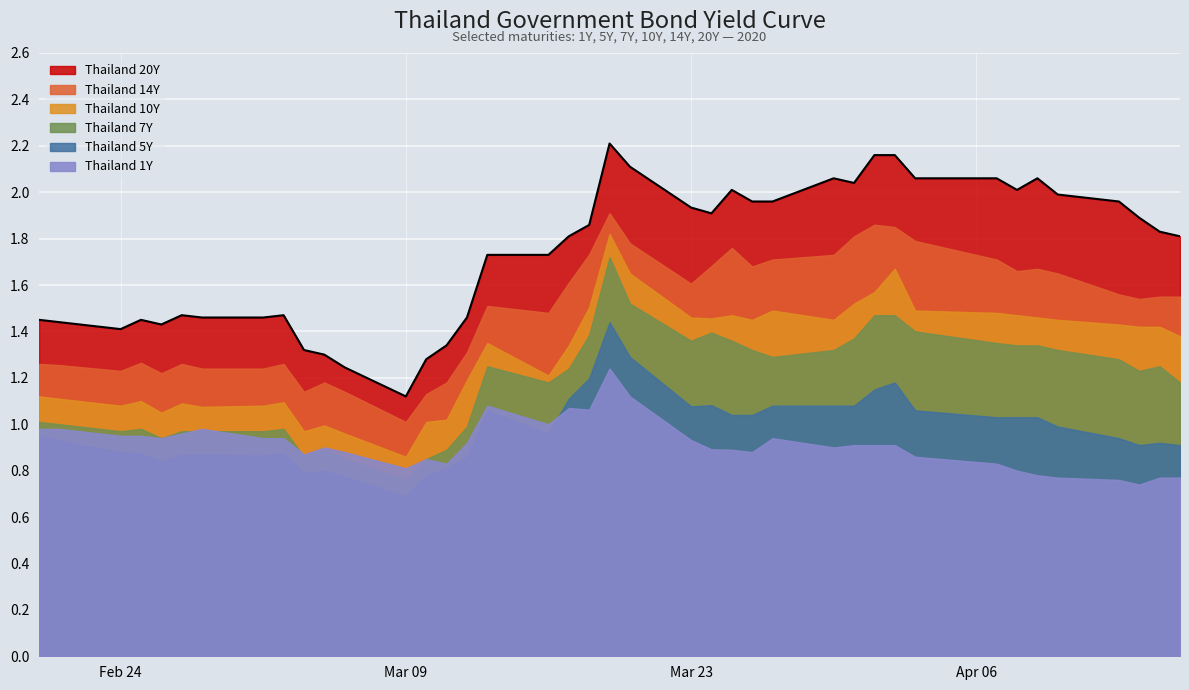

Reading right to left, extract all data points from this chart.

Thailand 20Y: 2020-04-16=1.8	2020-04-15=1.8	2020-04-14=1.9	2020-04-13=2.0	2020-04-10=2.0	2020-04-09=2.1	2020-04-08=2.0	2020-04-07=2.1	2020-04-03=2.1	2020-04-02=2.2	2020-04-01=2.2	2020-03-31=2.0	2020-03-30=2.1	2020-03-27=2.0	2020-03-26=2.0	2020-03-25=2.0	2020-03-24=1.9	2020-03-23=1.9	2020-03-20=2.1	2020-03-19=2.2	2020-03-18=1.9	2020-03-17=1.8	2020-03-16=1.7	2020-03-13=1.7	2020-03-12=1.5	2020-03-11=1.3	2020-03-10=1.3	2020-03-09=1.1	2020-03-06=1.2	2020-03-05=1.3	2020-03-04=1.3	2020-03-03=1.5	2020-03-02=1.5	2020-02-28=1.5	2020-02-27=1.5	2020-02-26=1.4	2020-02-25=1.4	2020-02-24=1.4	2020-02-21=1.4	2020-02-20=1.4
Thailand 14Y: 2020-04-16=1.6	2020-04-15=1.6	2020-04-14=1.5	2020-04-13=1.6	2020-04-10=1.6	2020-04-09=1.7	2020-04-08=1.7	2020-04-07=1.7	2020-04-03=1.8	2020-04-02=1.9	2020-04-01=1.9	2020-03-31=1.8	2020-03-30=1.7	2020-03-27=1.7	2020-03-26=1.7	2020-03-25=1.8	2020-03-24=1.7	2020-03-23=1.6	2020-03-20=1.8	2020-03-19=1.9	2020-03-18=1.7	2020-03-17=1.6	2020-03-16=1.5	2020-03-13=1.5	2020-03-12=1.3	2020-03-11=1.2	2020-03-10=1.1	2020-03-09=1.0	2020-03-06=1.1	2020-03-05=1.2	2020-03-04=1.1	2020-03-03=1.3	2020-03-02=1.2	2020-02-28=1.2	2020-02-27=1.3	2020-02-26=1.2	2020-02-25=1.3	2020-02-24=1.2	2020-02-21=1.3	2020-02-20=1.3
Thailand 10Y: 2020-04-16=1.4	2020-04-15=1.4	2020-04-14=1.4	2020-04-13=1.4	2020-04-10=1.4	2020-04-09=1.5	2020-04-08=1.5	2020-04-07=1.5	2020-04-03=1.5	2020-04-02=1.7	2020-04-01=1.6	2020-03-31=1.5	2020-03-30=1.4	2020-03-27=1.5	2020-03-26=1.4	2020-03-25=1.5	2020-03-24=1.5	2020-03-23=1.5	2020-03-20=1.6	2020-03-19=1.8	2020-03-18=1.5	2020-03-17=1.3	2020-03-16=1.2	2020-03-13=1.4	2020-03-12=1.2	2020-03-11=1.0	2020-03-10=1.0	2020-03-09=0.9	2020-03-06=1.0	2020-03-05=1.0	2020-03-04=1.0	2020-03-03=1.1	2020-03-02=1.1	2020-02-28=1.1	2020-02-27=1.1	2020-02-26=1.1	2020-02-25=1.1	2020-02-24=1.1	2020-02-21=1.1	2020-02-20=1.1
Thailand 7Y: 2020-04-16=1.2	2020-04-15=1.2	2020-04-14=1.2	2020-04-13=1.3	2020-04-10=1.3	2020-04-09=1.3	2020-04-08=1.3	2020-04-07=1.4	2020-04-03=1.4	2020-04-02=1.5	2020-04-01=1.5	2020-03-31=1.4	2020-03-30=1.3	2020-03-27=1.3	2020-03-26=1.3	2020-03-25=1.4	2020-03-24=1.4	2020-03-23=1.4	2020-03-20=1.5	2020-03-19=1.7	2020-03-18=1.4	2020-03-17=1.2	2020-03-16=1.2	2020-03-13=1.2	2020-03-12=1.0	2020-03-11=0.9	2020-03-10=0.8	2020-03-09=0.8	2020-03-06=0.8	2020-03-05=0.9	2020-03-04=0.9	2020-03-03=1.0	2020-03-02=1.0	2020-02-28=1.0	2020-02-27=1.0	2020-02-26=0.9	2020-02-25=1.0	2020-02-24=1.0	2020-02-21=1.0	2020-02-20=1.0
Thailand 5Y: 2020-04-16=0.9	2020-04-15=0.9	2020-04-14=0.9	2020-04-13=0.9	2020-04-10=1.0	2020-04-09=1.0	2020-04-08=1.0	2020-04-07=1.0	2020-04-03=1.1	2020-04-02=1.2	2020-04-01=1.1	2020-03-31=1.1	2020-03-30=1.1	2020-03-27=1.1	2020-03-26=1.0	2020-03-25=1.0	2020-03-24=1.1	2020-03-23=1.1	2020-03-20=1.3	2020-03-19=1.4	2020-03-18=1.2	2020-03-17=1.1	2020-03-16=1.0	2020-03-13=1.1	2020-03-12=0.9	2020-03-11=0.8	2020-03-10=0.8	2020-03-09=0.7	2020-03-06=0.8	2020-03-05=0.8	2020-03-04=0.8	2020-03-03=0.9	2020-03-02=0.9	2020-02-28=0.9	2020-02-27=0.9	2020-02-26=0.8	2020-02-25=0.9	2020-02-24=0.9	2020-02-21=0.9	2020-02-20=0.9
Thailand 1Y: 2020-04-16=0.8	2020-04-15=0.8	2020-04-14=0.7	2020-04-13=0.8	2020-04-10=0.8	2020-04-09=0.8	2020-04-08=0.8	2020-04-07=0.8	2020-04-03=0.9	2020-04-02=0.9	2020-04-01=0.9	2020-03-31=0.9	2020-03-30=0.9	2020-03-27=0.9	2020-03-26=0.9	2020-03-25=0.9	2020-03-24=0.9	2020-03-23=0.9	2020-03-20=1.1	2020-03-19=1.2	2020-03-18=1.1	2020-03-17=1.1	2020-03-16=1.0	2020-03-13=1.1	2020-03-12=0.9	2020-03-11=0.8	2020-03-10=0.8	2020-03-09=0.8	2020-03-06=0.9	2020-03-05=0.9	2020-03-04=0.9	2020-03-03=0.9	2020-03-02=0.9	2020-02-28=1.0	2020-02-27=1.0	2020-02-26=0.9	2020-02-25=0.9	2020-02-24=0.9	2020-02-21=1.0	2020-02-20=1.0